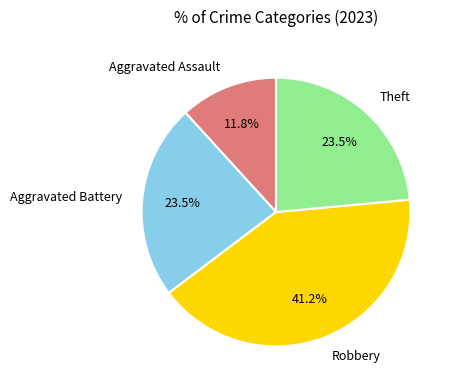

To the nearest percent, what is the difference between the largest and smallest slice percentages?

29%